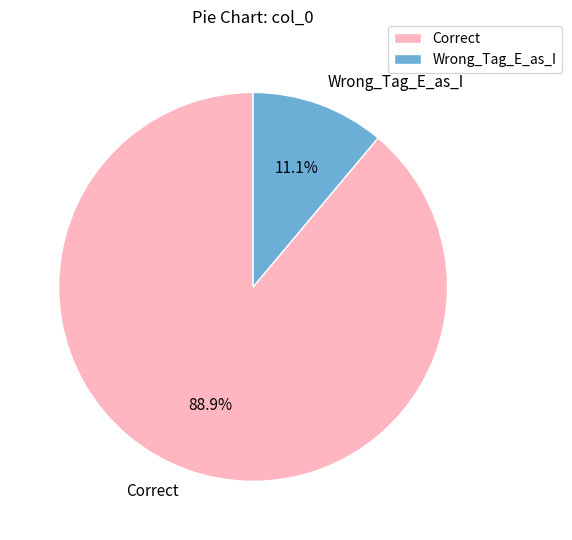

Is there a majority slice in this chart?

Yes